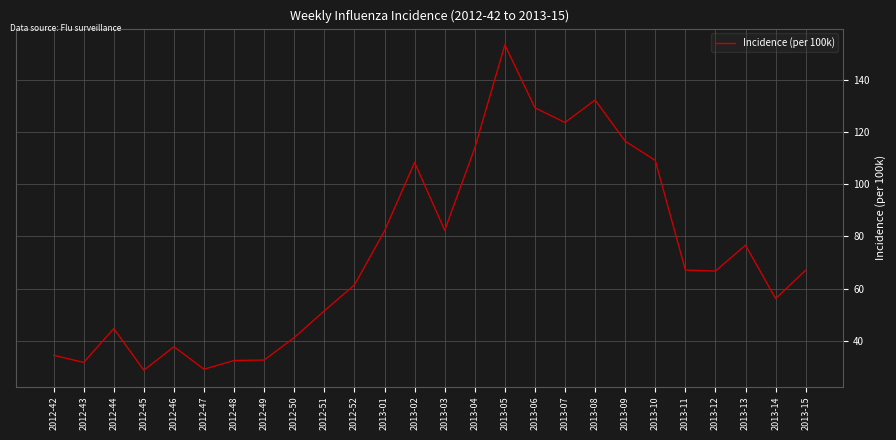

Is it true that the value at 2013-14 is 56.2?

True